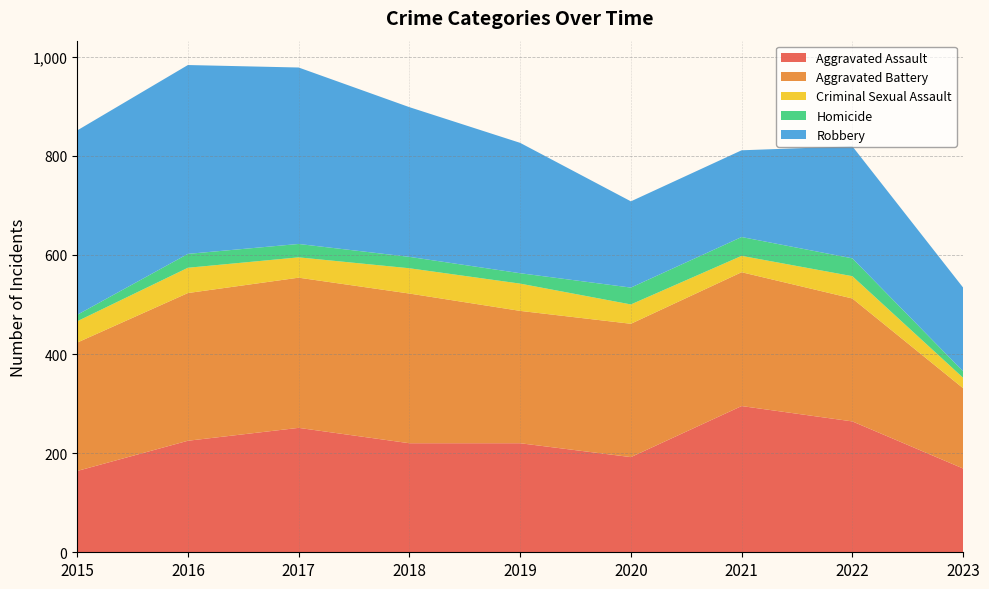

Reading right to left, extract all data points from this chart.

Aggravated Assault: 2023=169	2022=264	2021=295	2020=192	2019=220	2018=220	2017=251	2016=225	2015=164
Aggravated Battery: 2023=162	2022=248	2021=270	2020=269	2019=267	2018=302	2017=303	2016=298	2015=259
Criminal Sexual Assault: 2023=21	2022=45	2021=33	2020=39	2019=55	2018=51	2017=41	2016=51	2015=43
Homicide: 2023=13	2022=36	2021=38	2020=34	2019=21	2018=23	2017=27	2016=28	2015=13
Robbery: 2023=169	2022=226	2021=175	2020=174	2019=263	2018=302	2017=356	2016=381	2015=372